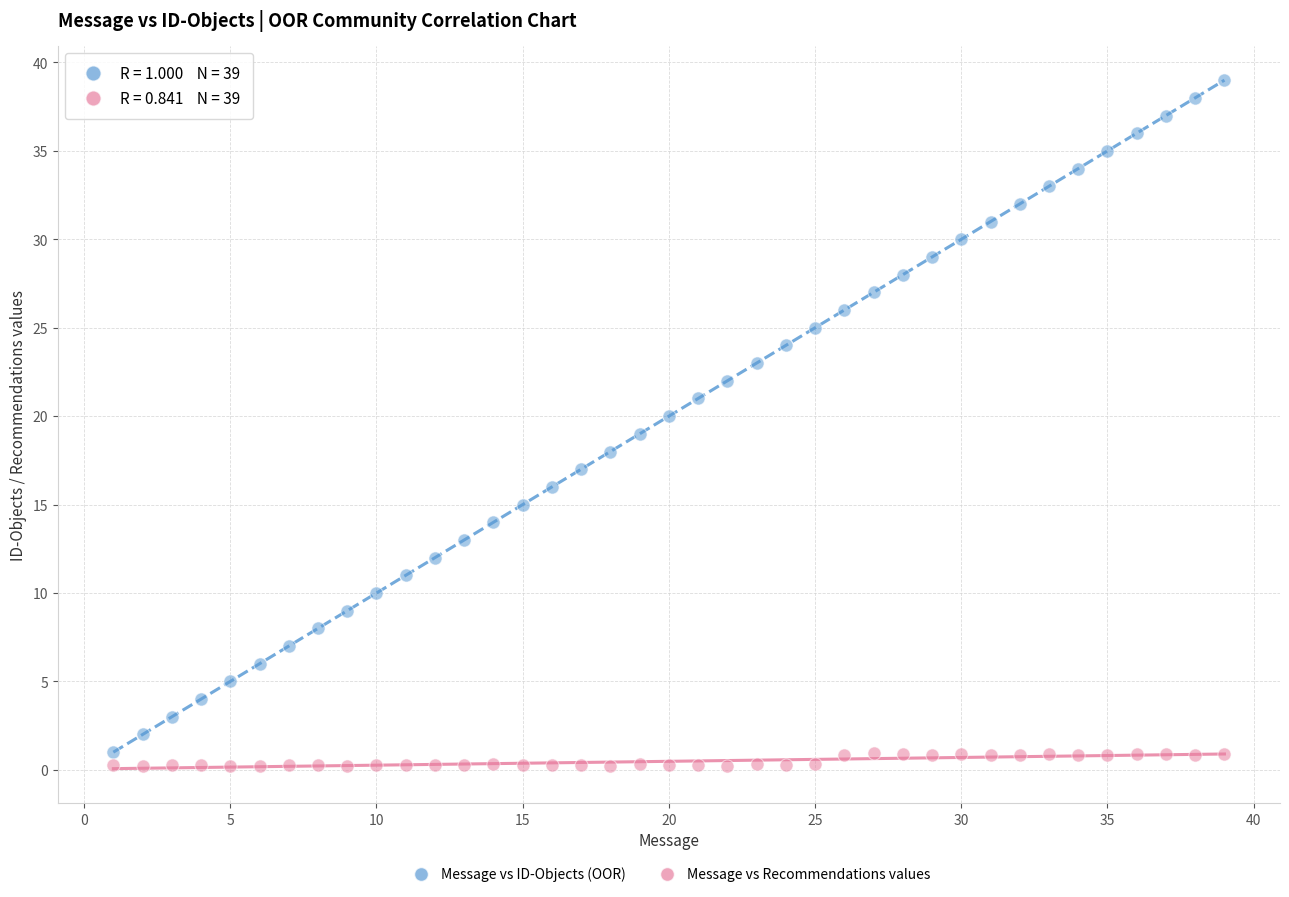

What is the X range (max minus min) for the scatter plot?

38.0